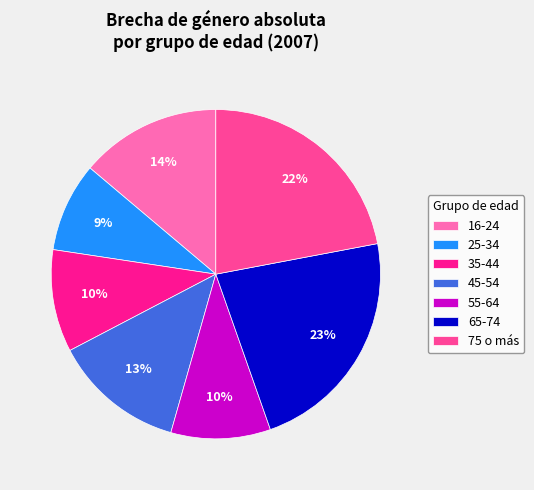

What is the smallest slice in the pie chart?

25-34